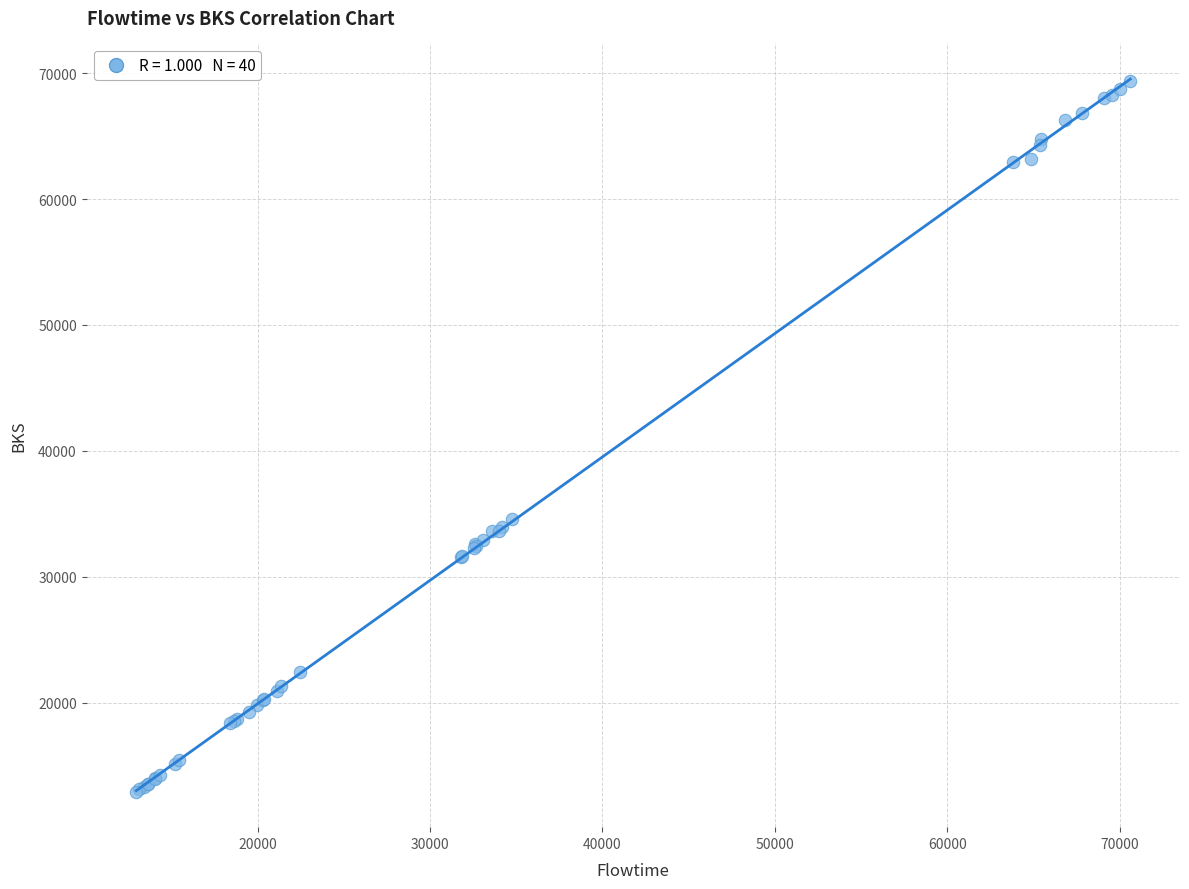

What Y value in the scatter plot is closest to 41147?

34557